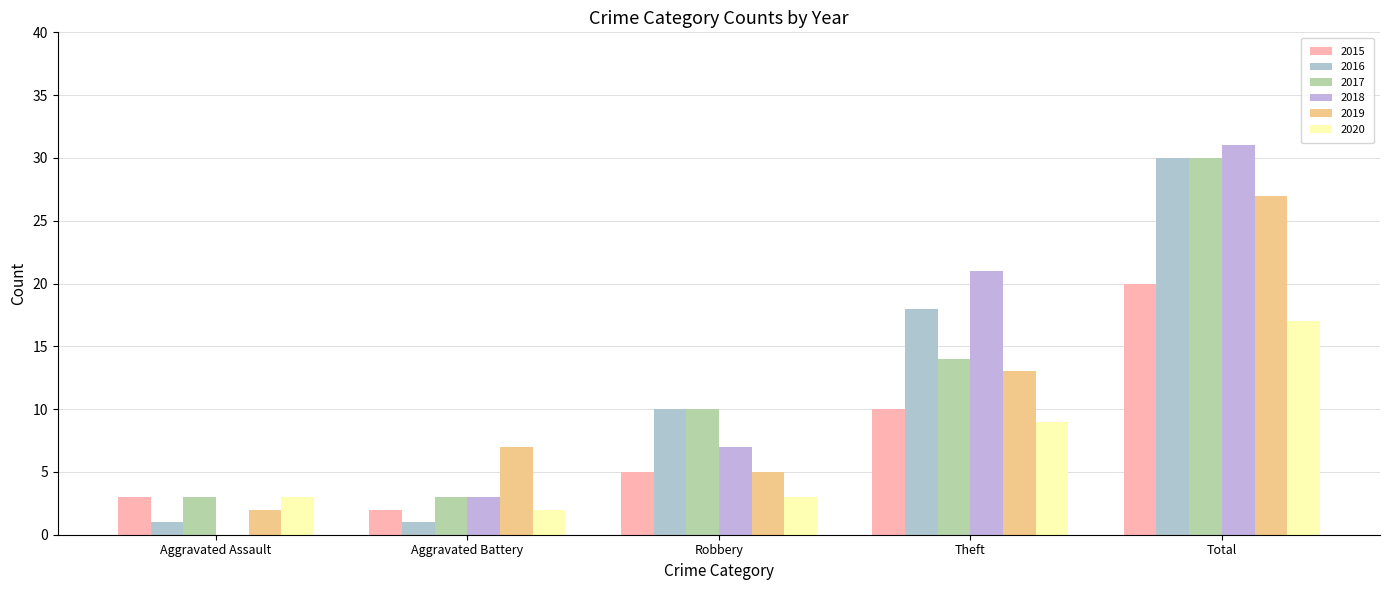

How many values in 2018 are above zero?

4